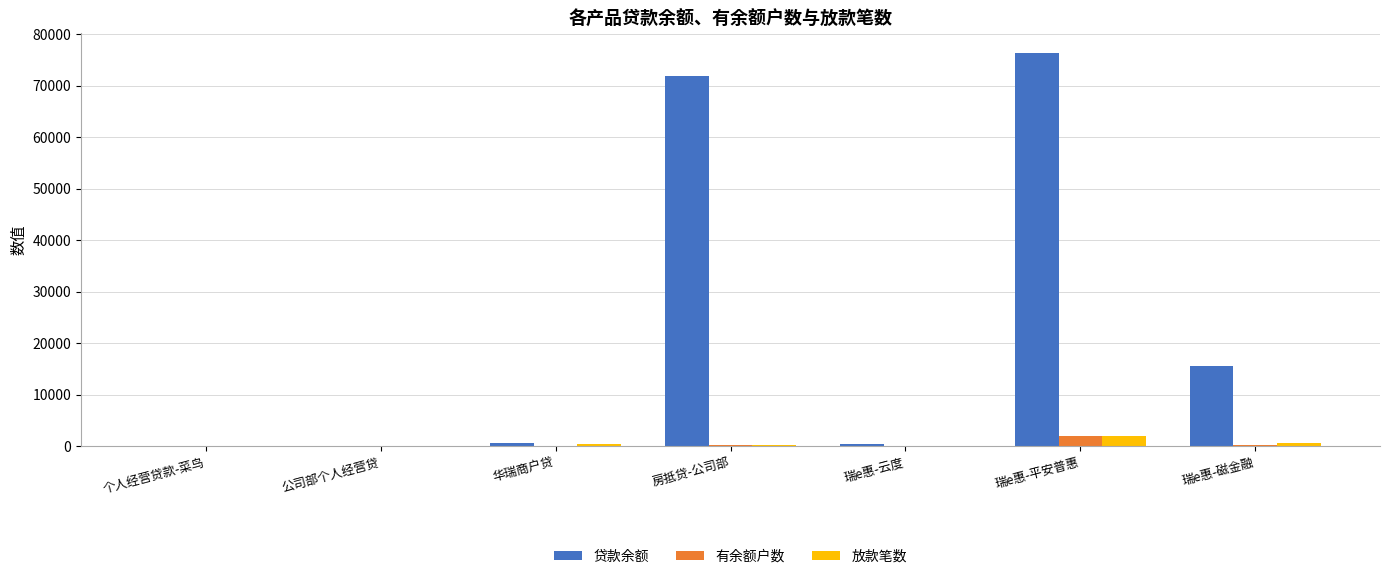

What is the total value across all series at 个人经营贷款-菜鸟?

38.3